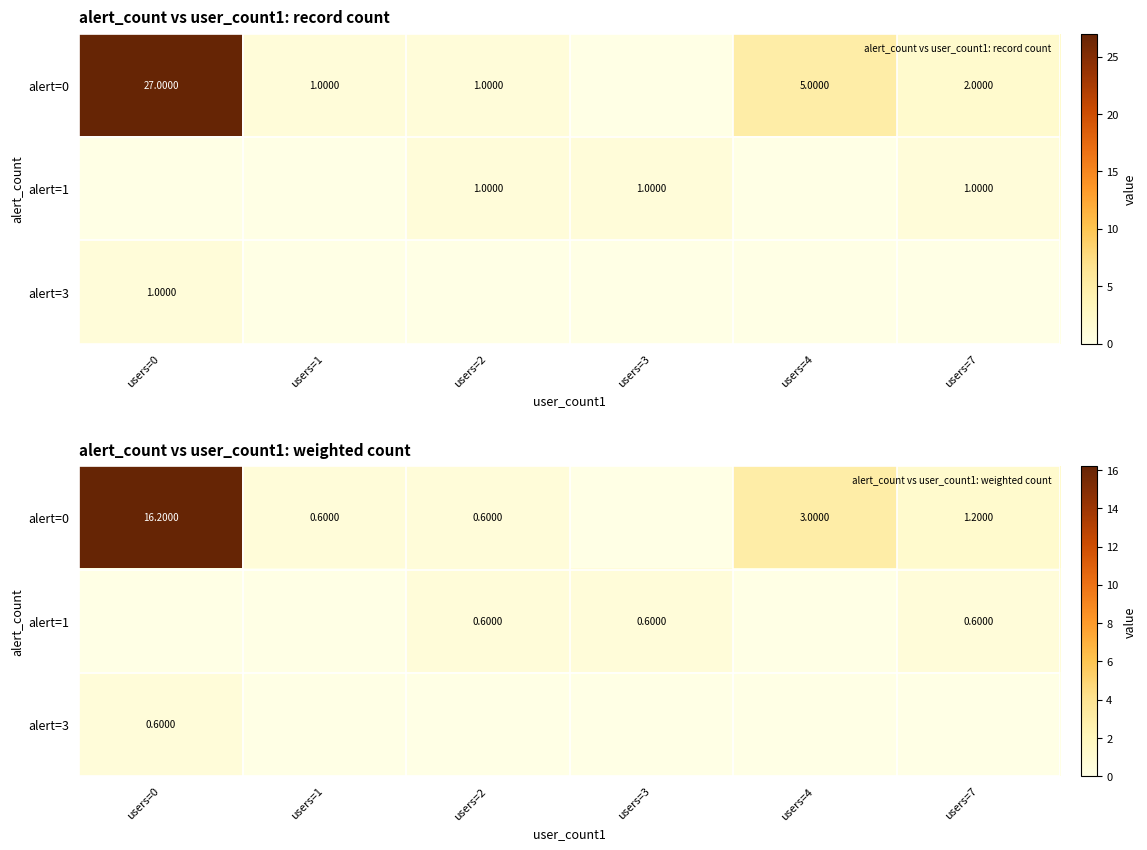

How many positive values does the alert=0 series have?

5